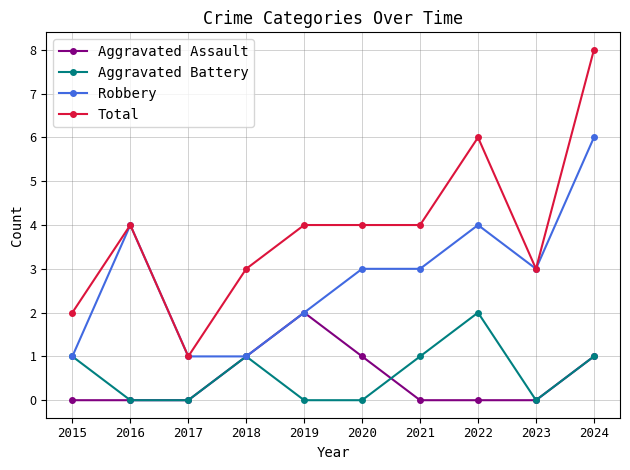

What is the value of the Robbery point at the 10th from the left?

6